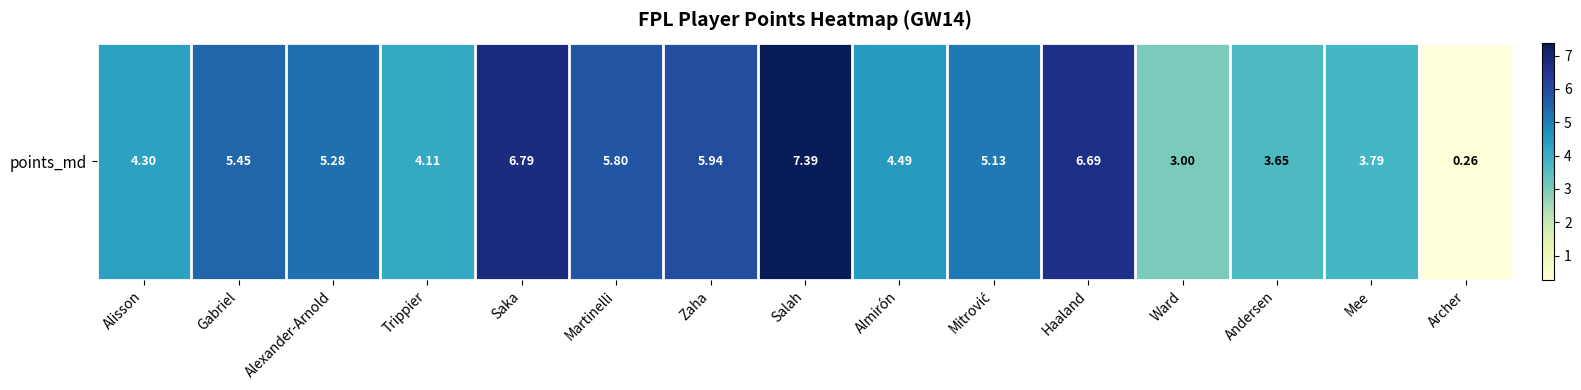

What is the sum of the values at Mee and Saka?

10.6